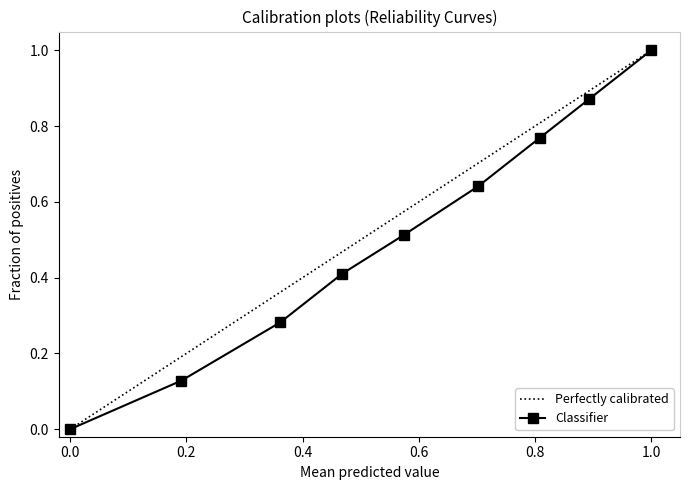

At which label does Classifier reach its peak?

1.0